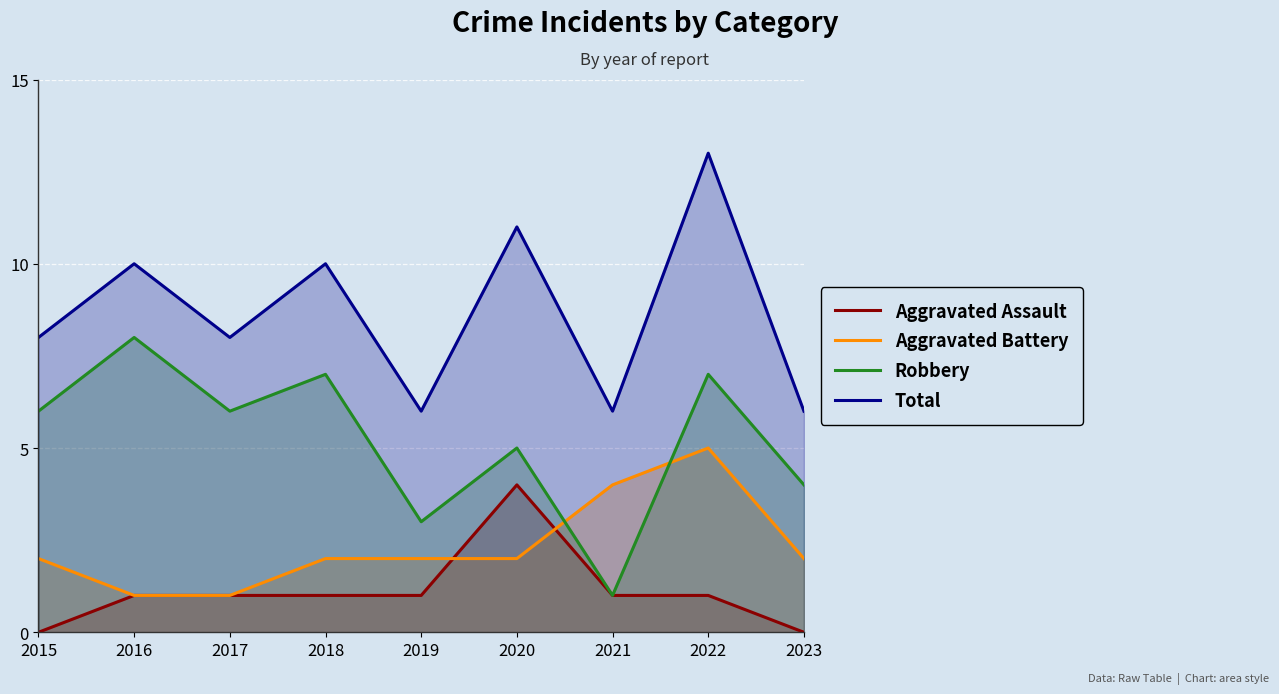

Is it true that Total equals 8 at 2015?

True